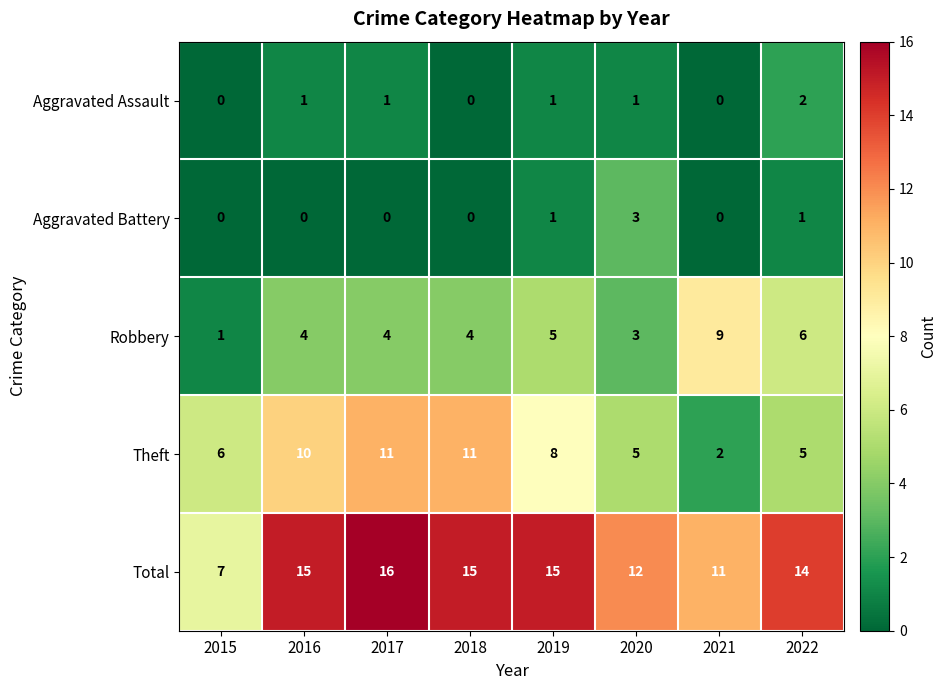

Rank the series at 2022 from lowest to highest value.

Aggravated Battery, Aggravated Assault, Theft, Robbery, Total